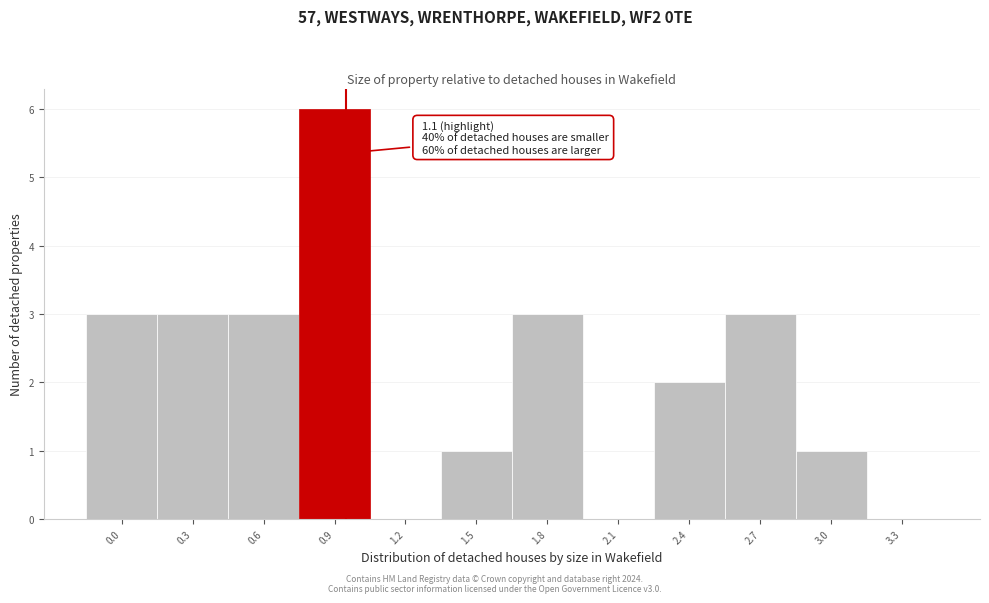

Reading right to left, what are all the values shown in this chart?

3.3=0	3.0=1	2.7=3	2.4=2	2.1=0	1.8=3	1.5=1	1.2=0	0.9=6	0.6=3	0.3=3	0.0=3